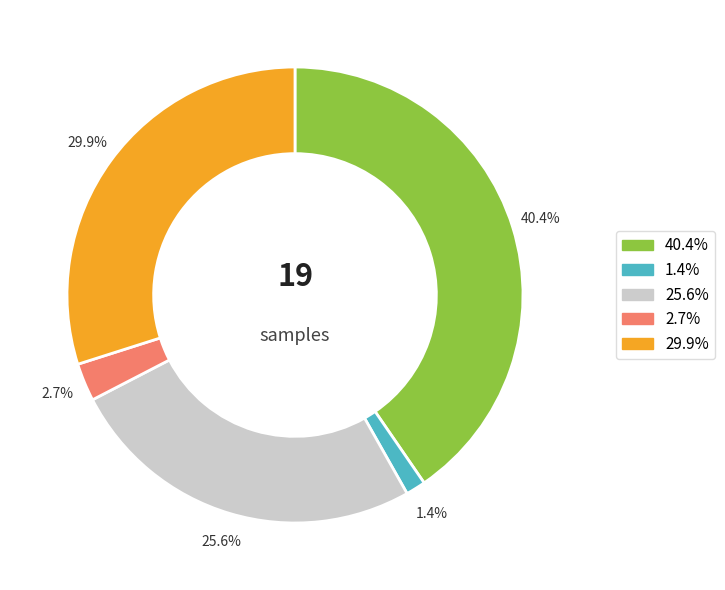

Is there a majority slice in this chart?

No